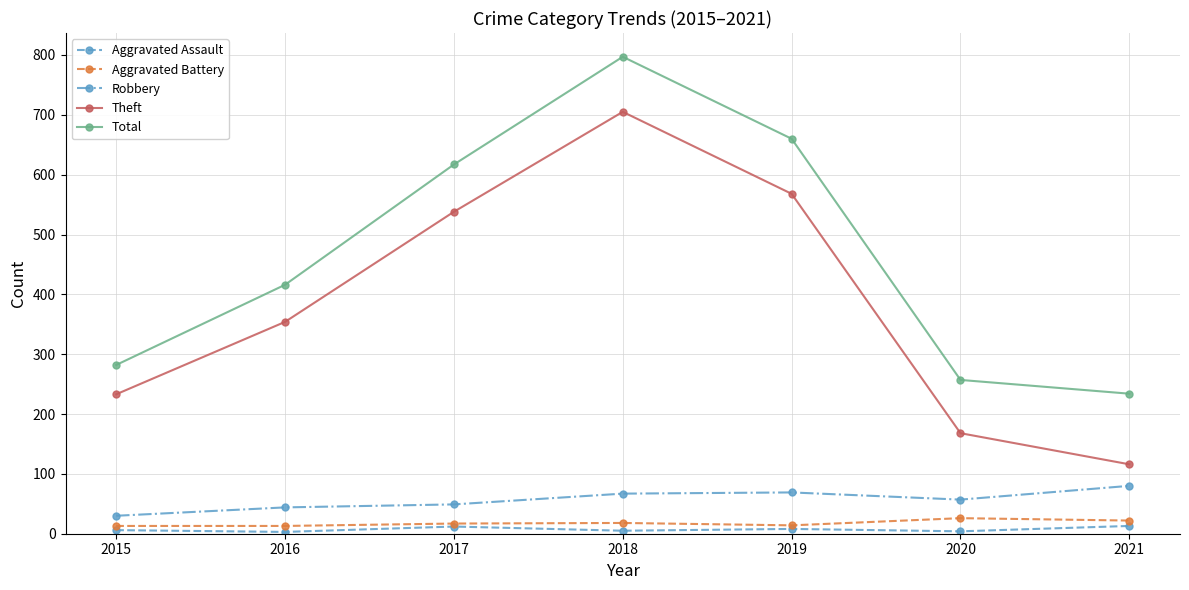

What are all the series names shown in the legend?

Aggravated Assault, Aggravated Battery, Robbery, Theft, Total